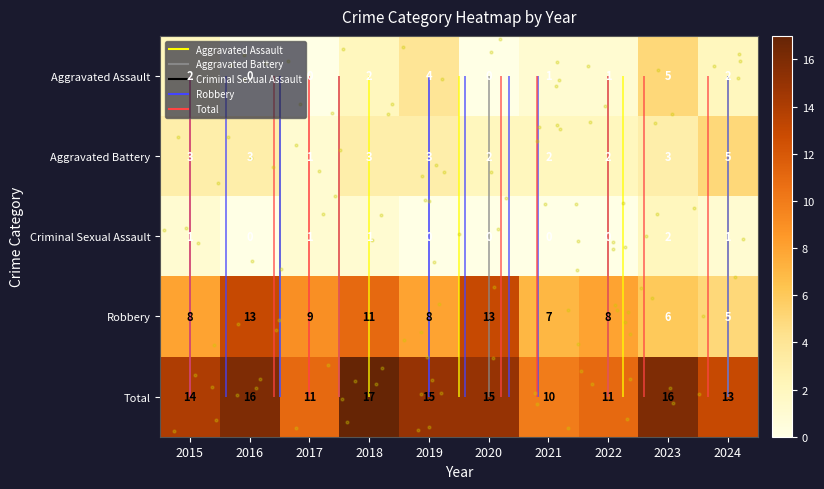

Which series changed the most between 2021 and 2022?

Robbery